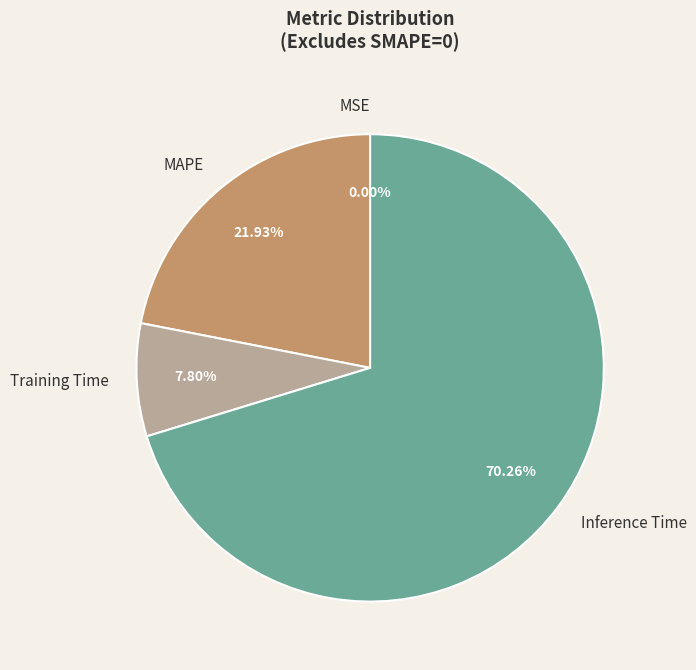

What is the largest slice in the pie chart?

Inference Time